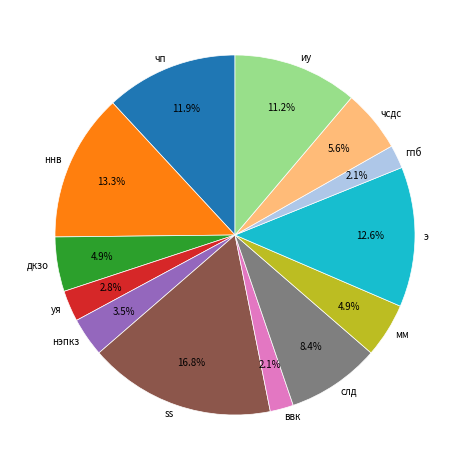

To the nearest percent, what is the average slice percentage?

8%